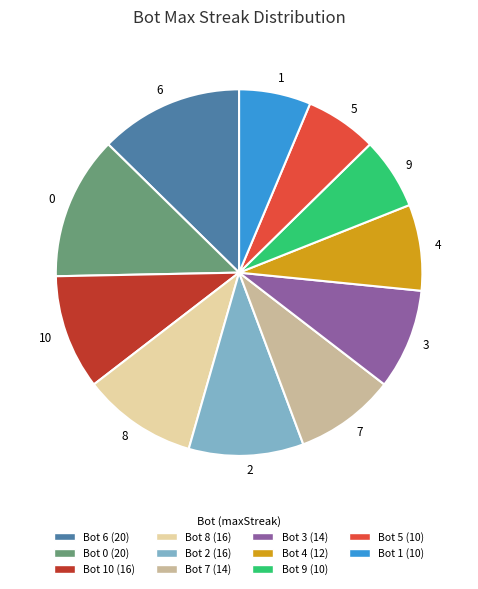

Is there a majority slice in this chart?

No